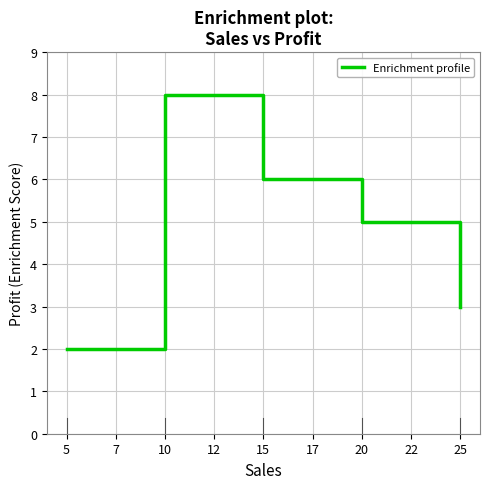

List the labels in order of value, smallest first.

5, 25, 20, 15, 10